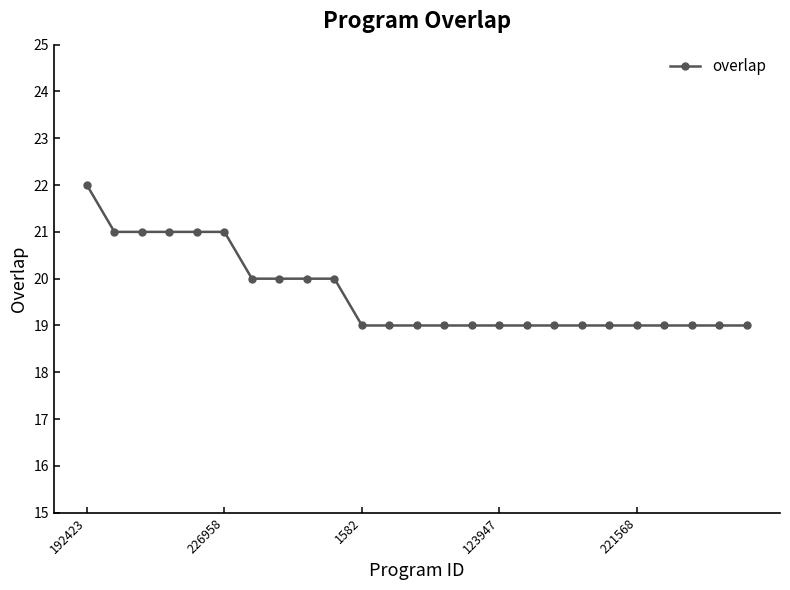

What is the value of the 16th point from the left?

19